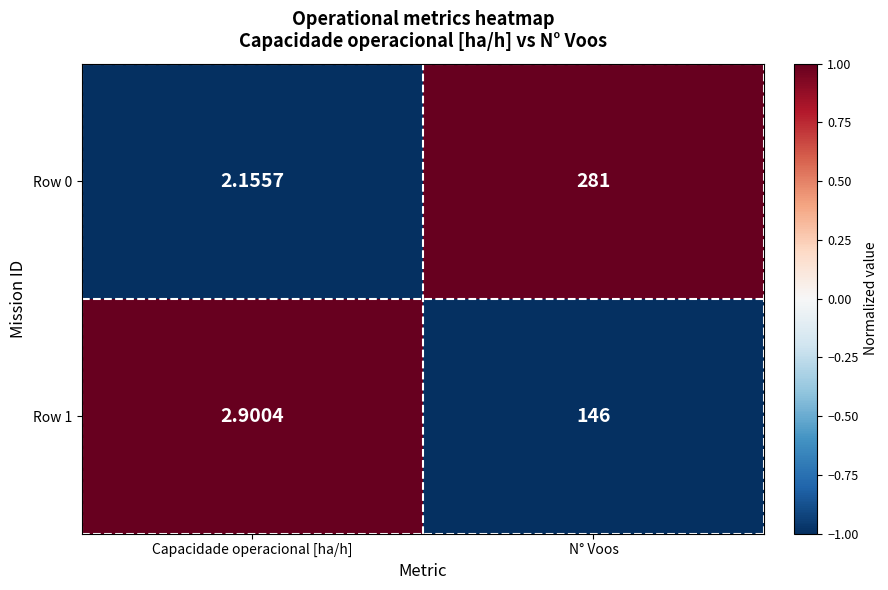

Is the value of Row 1 at Capacidade operacional [ha/h] greater than the value of Row 0 at Capacidade operacional [ha/h]?

Yes